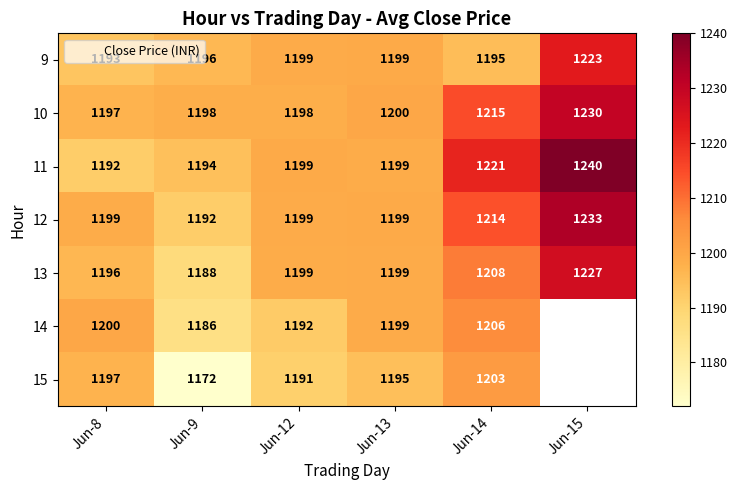

How many values in the 14 series are below 1200?

3